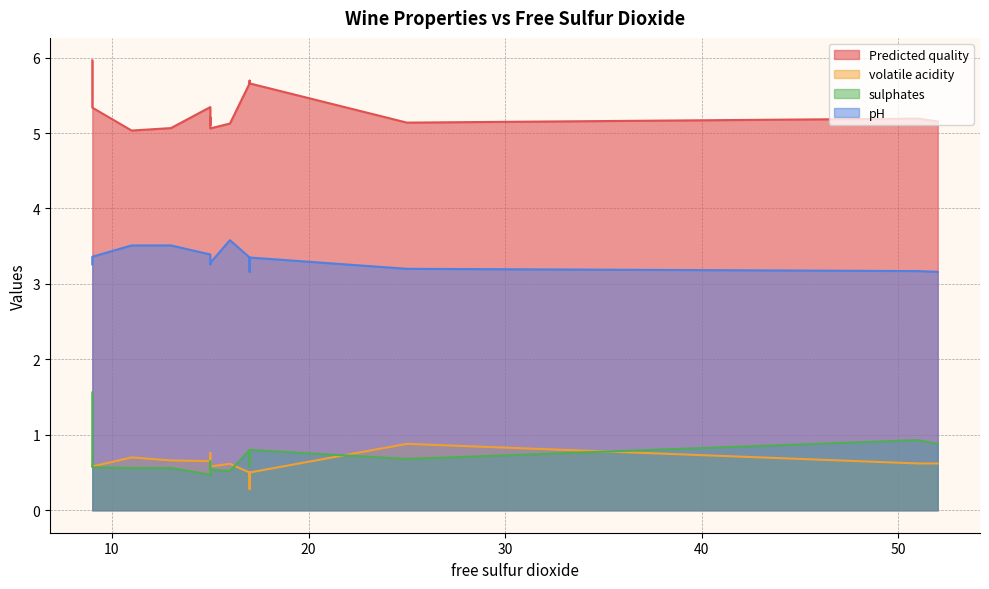

True or false: pH has more than 2 points higher than both neighbors.

True